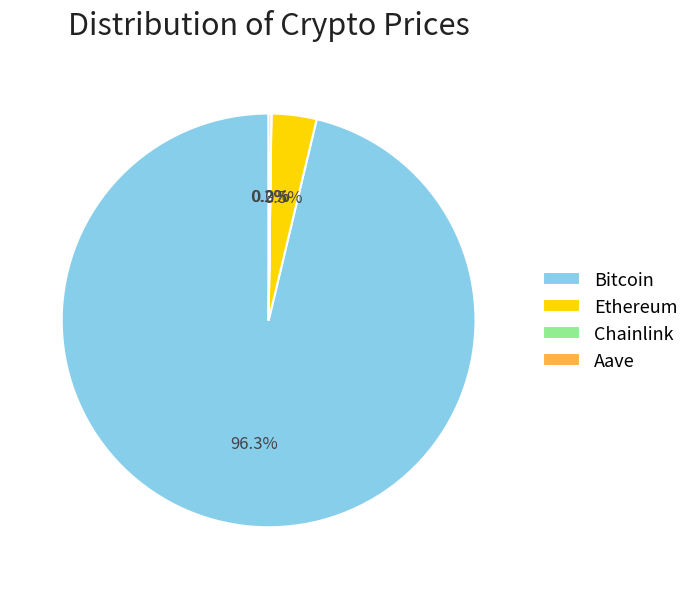

What percentage is NOT represented by Ethereum?

96.5%